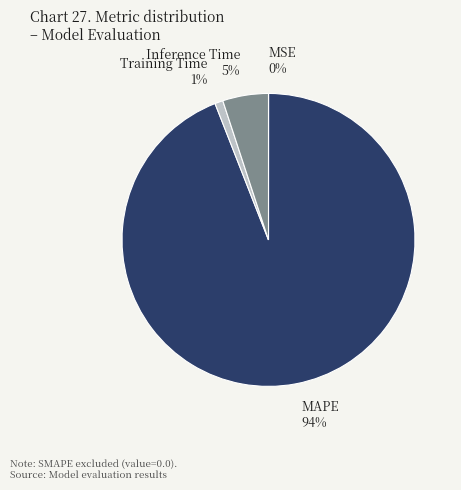

What is the largest slice in the pie chart?

MAPE